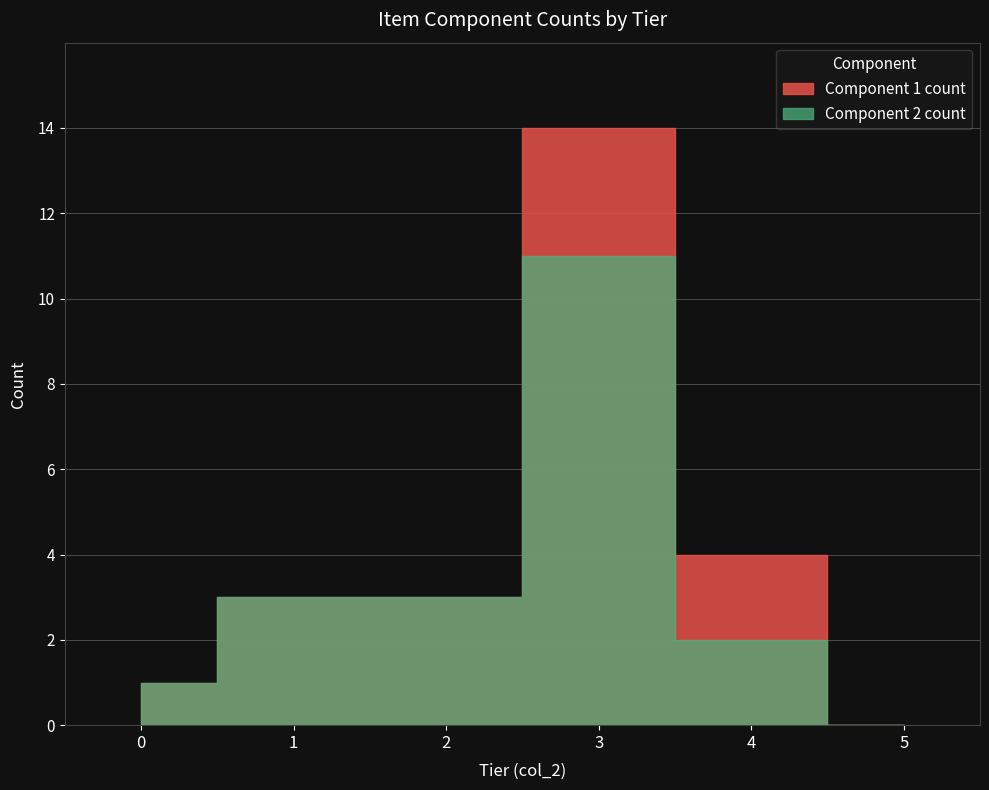

Which series has the largest total across all categories?

Component 1 count